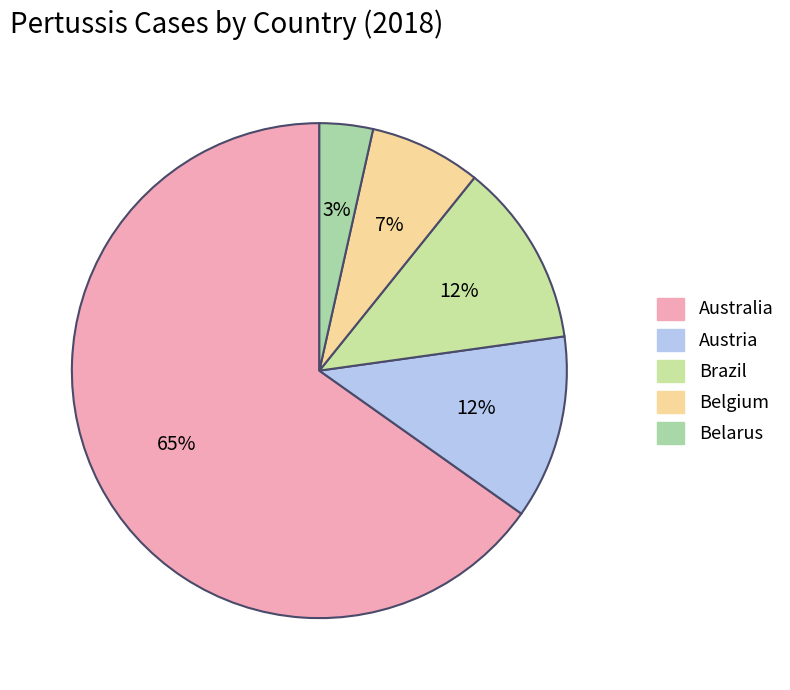

Count the number of slices in the pie.

5